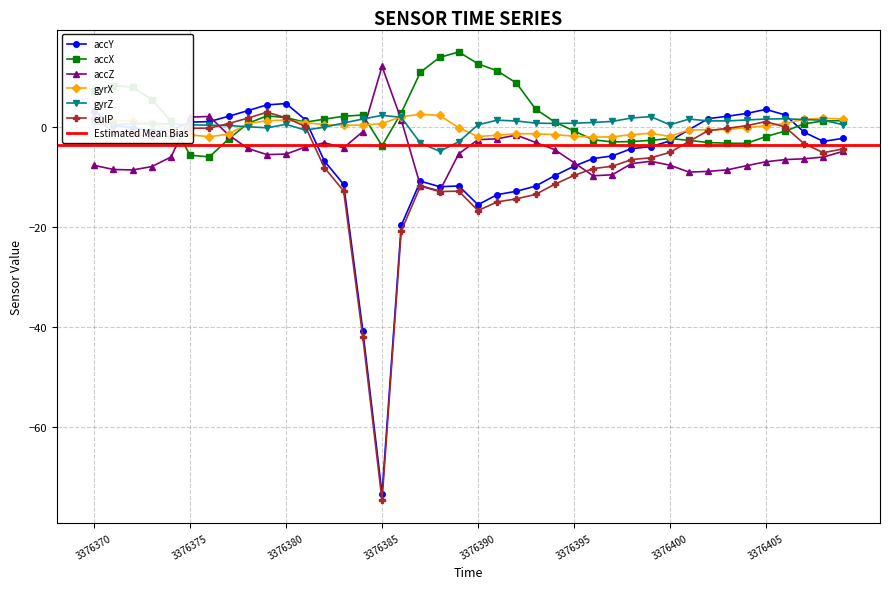

Where does the gyrX series first go above 0?

3376370